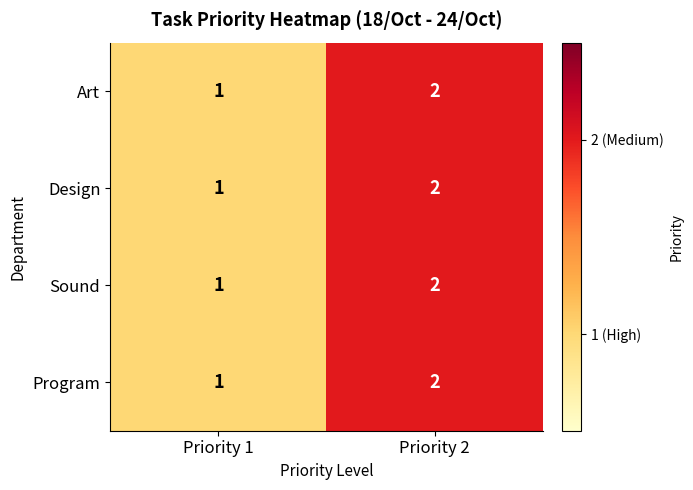

Which label corresponds to the largest value in the chart?

Priority 2